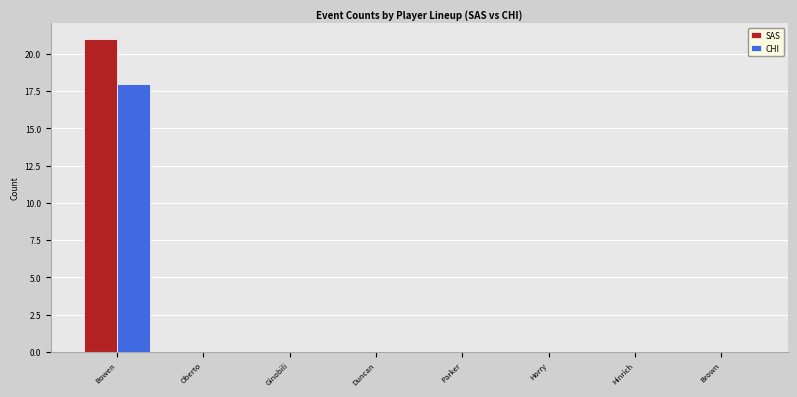

Reading left to right, list all the values displayed in this chart.

SAS: 21	0	0	0	0	0	0	0
CHI: 18	0	0	0	0	0	0	0